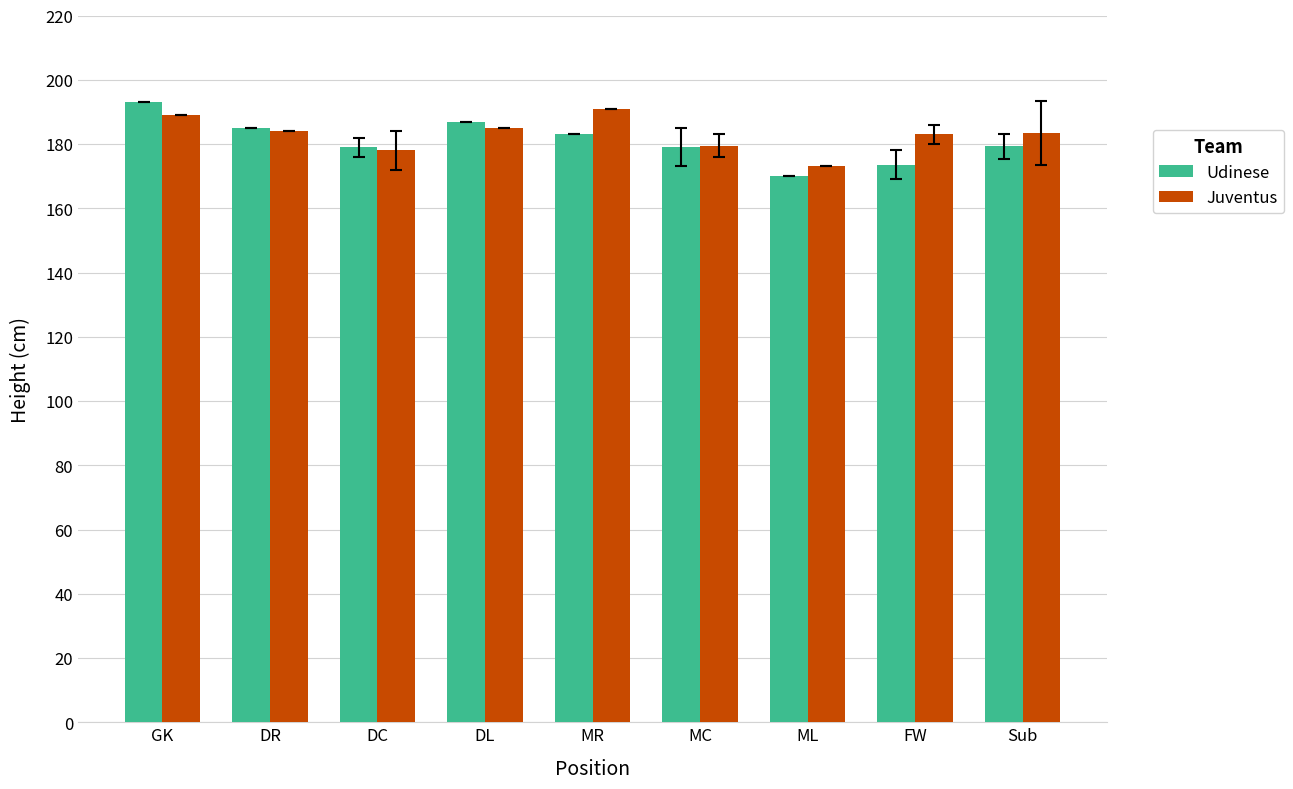

What position from the right is MR?

5